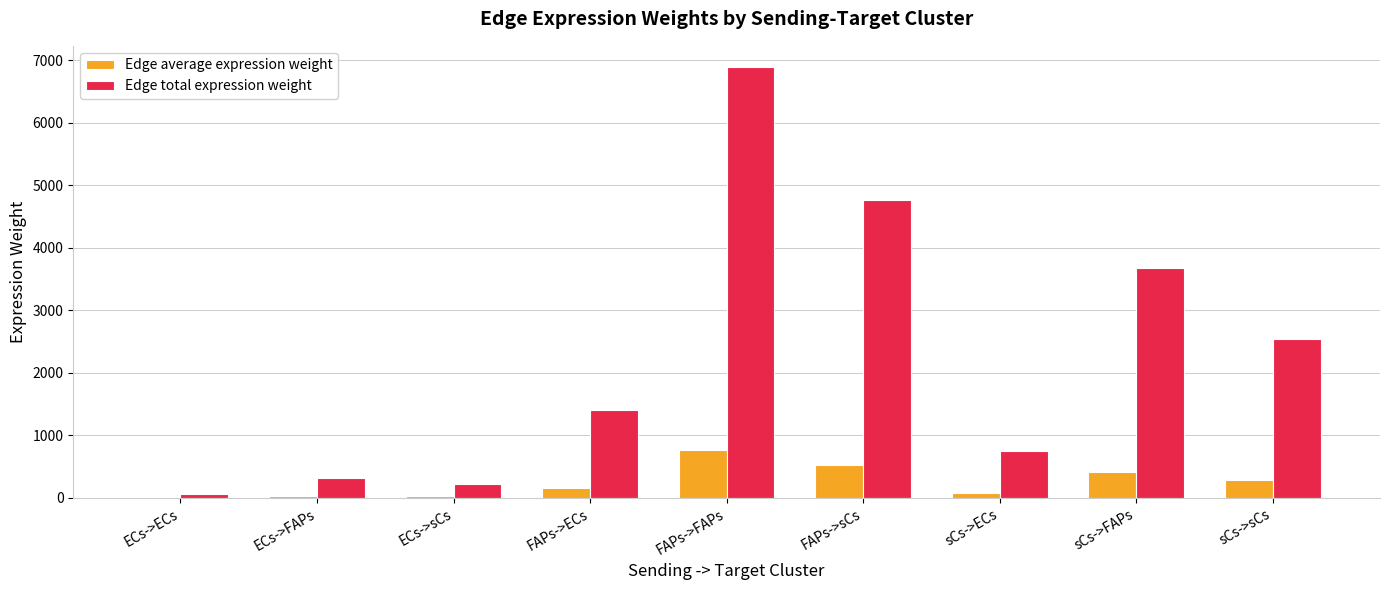

What is the highest value of the Edge total expression weight series?

6887.0